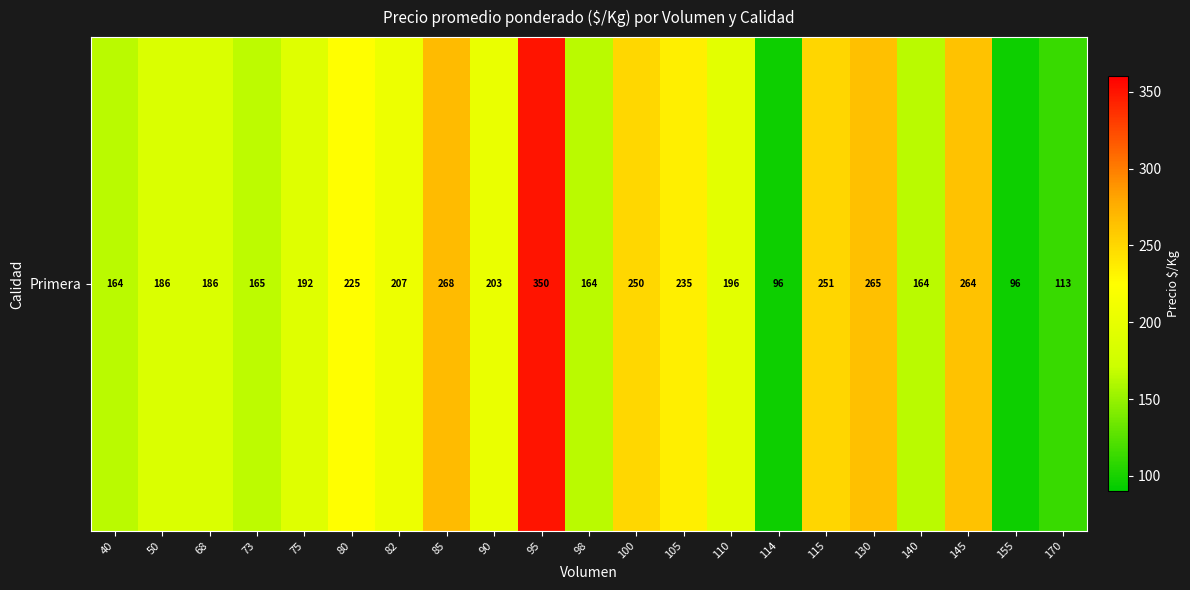

Approximately how many times larger is the value at 130 compared to 155?

2.8